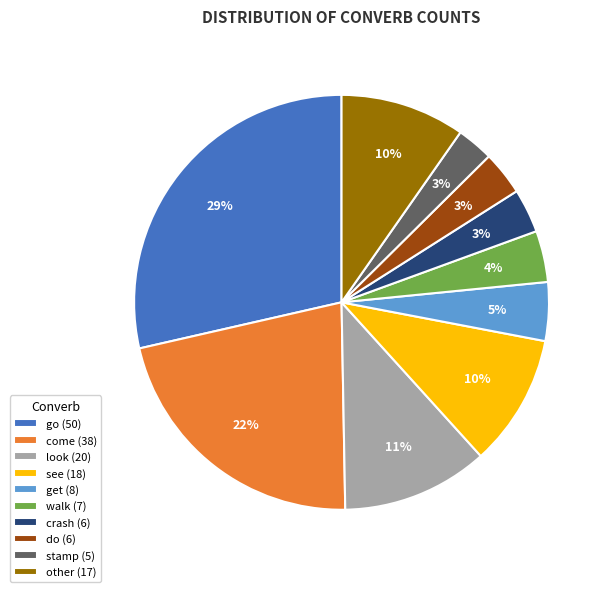

Is it true that walk (7) is 14% of the pie?

False